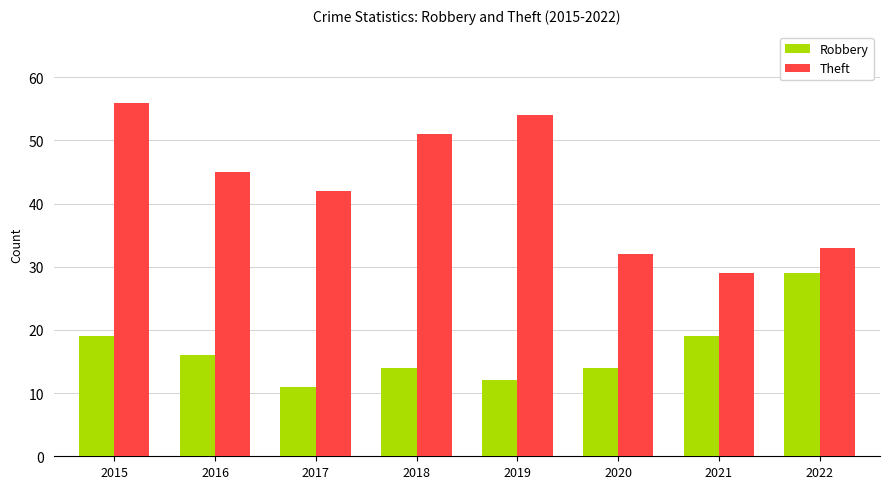

What is the total value across all series at 2019?

66